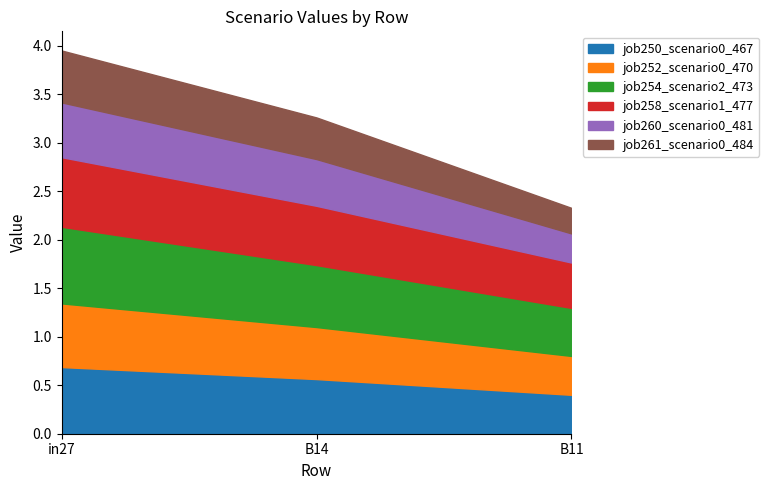

What is the minimum value shown in the chart?

0.3